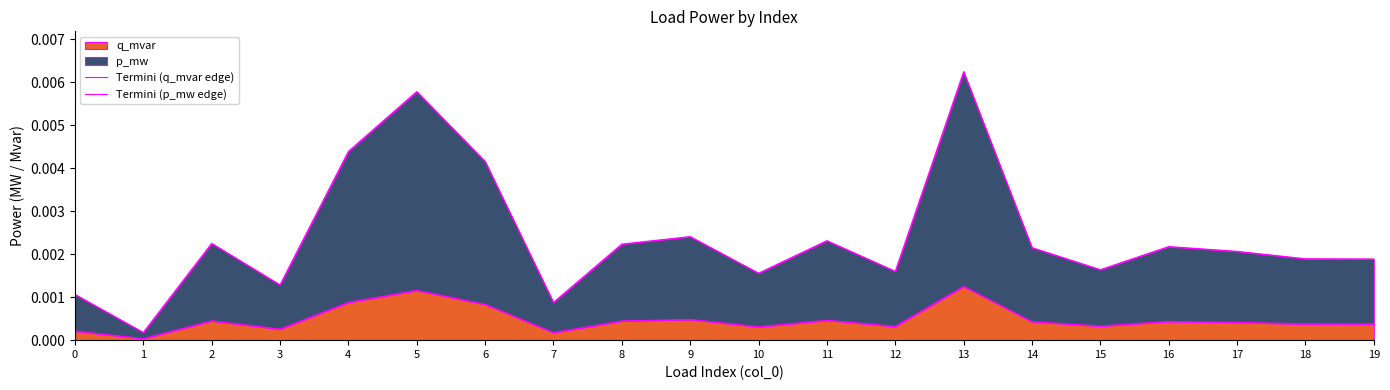

Does the chart display data point markers on the line(s)?

No